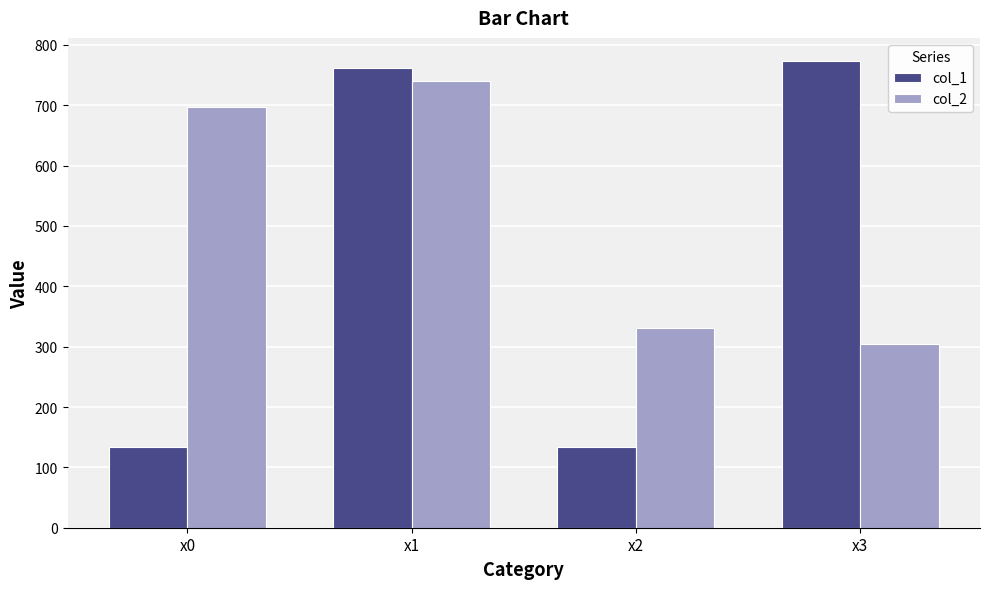

Reading left to right, extract all data points from this chart.

col_1: 134.4	761.9	134.4	773.0
col_2: 696.5	740.8	331.4	303.7